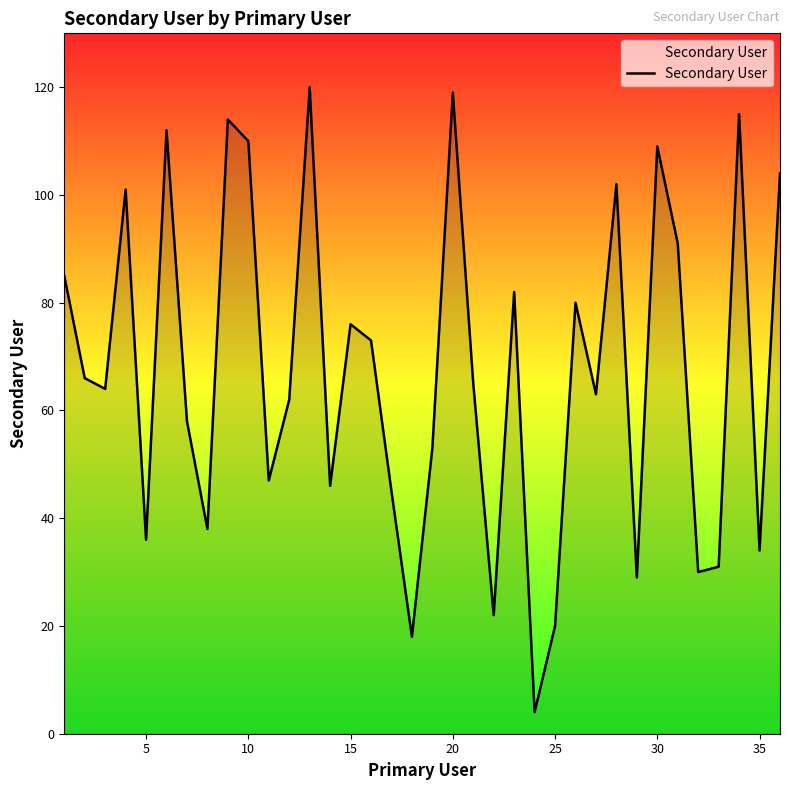

What is the average value?

67